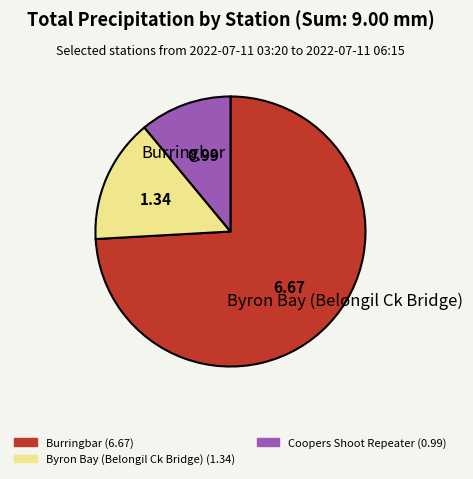

Does any single category account for the majority?

Yes